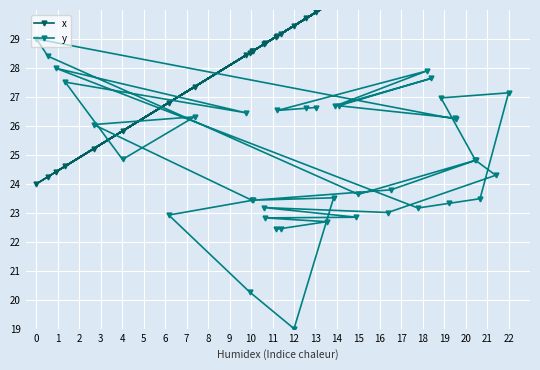

How many data points in y are above 24?

22